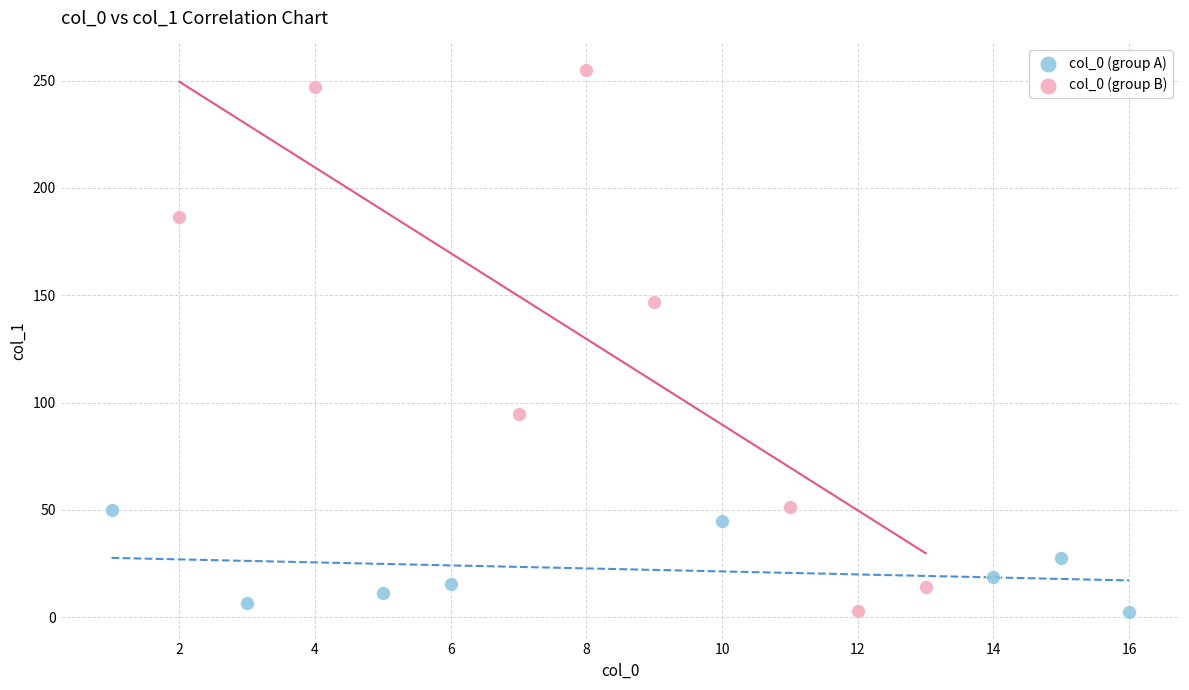

Which series has the widest spread of Y values?

col_0 (group B)